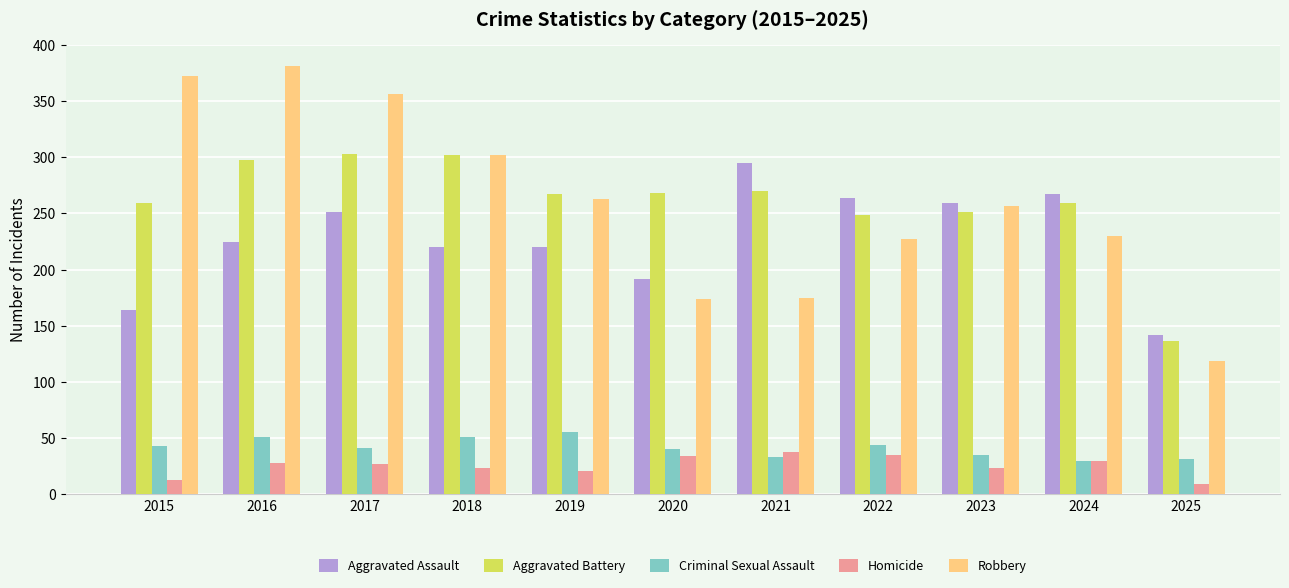

What is the difference between the Aggravated Battery values at 2025 and 2021?

134